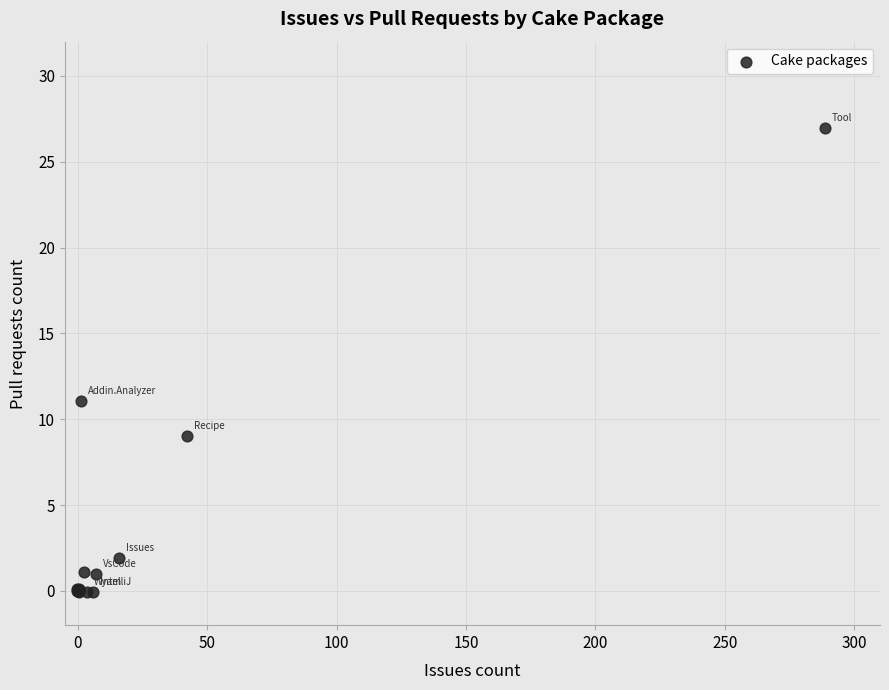

What Y value in the scatter plot is closest to 13?

11.1